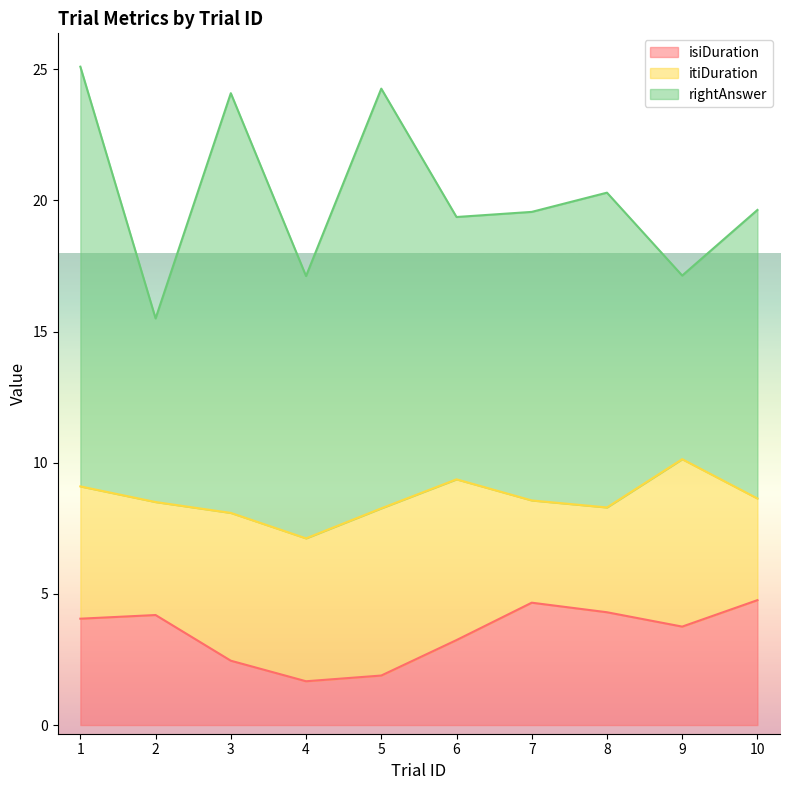

Does the chart display data point markers on the line(s)?

No